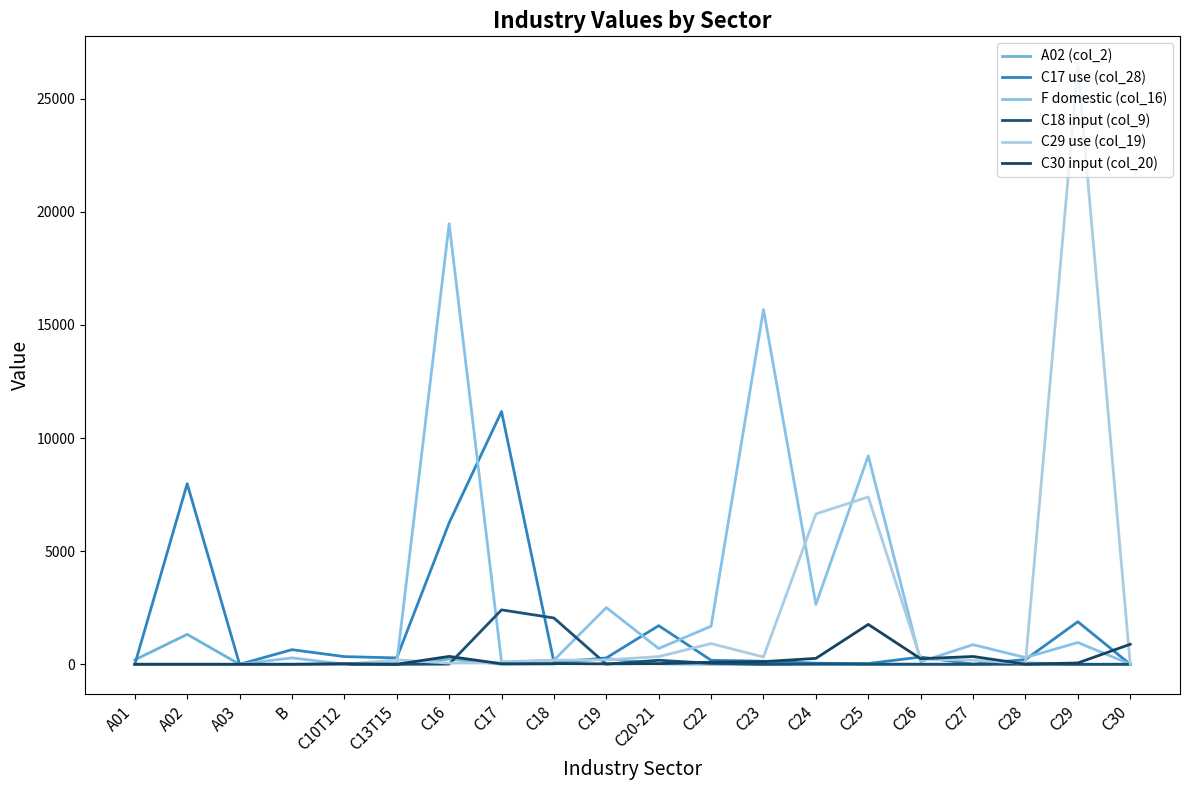

Which series has the largest total across all categories?

F domestic (col_16)